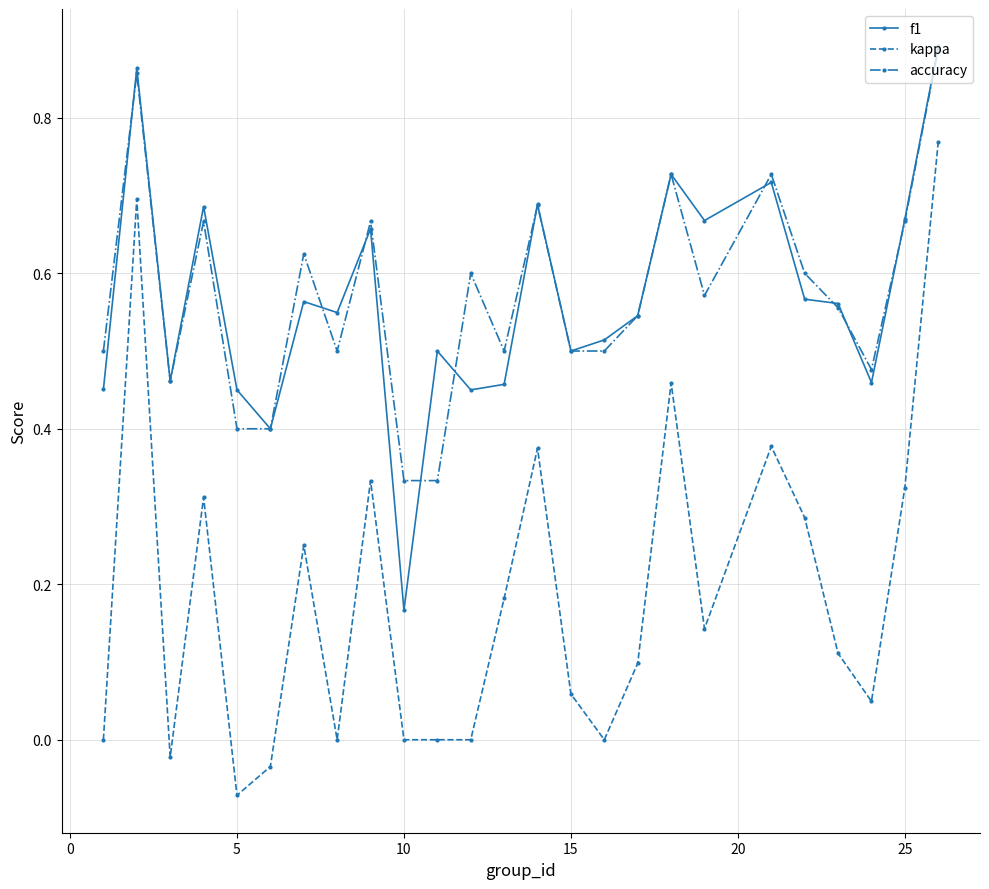

True or false: kappa and accuracy cross at least once.

False